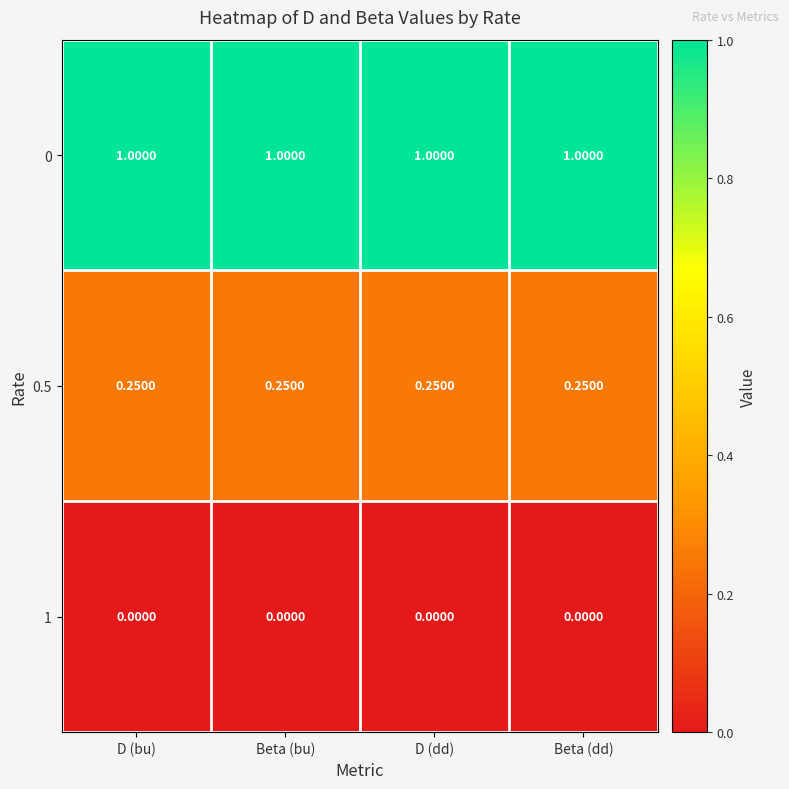

Count the number of categories in the chart.

4